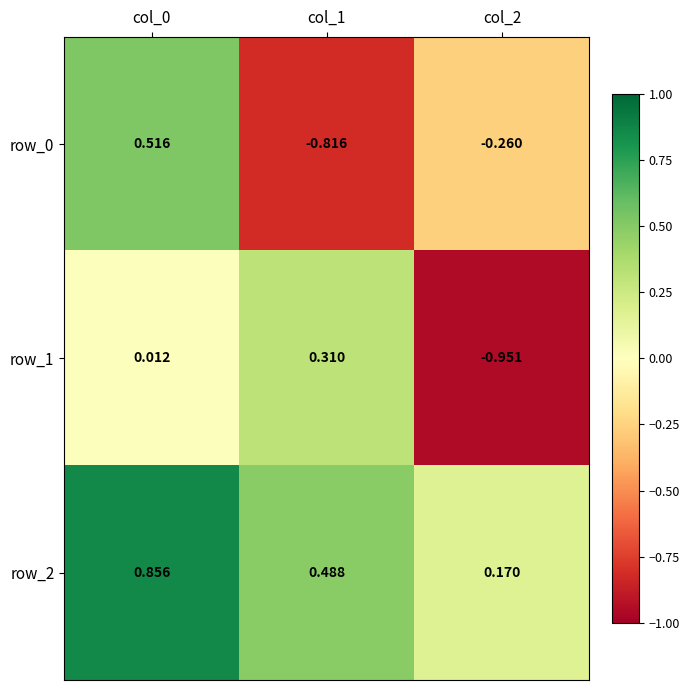

What is the difference between the maximum and second lowest values in the row_2 series?

0.4